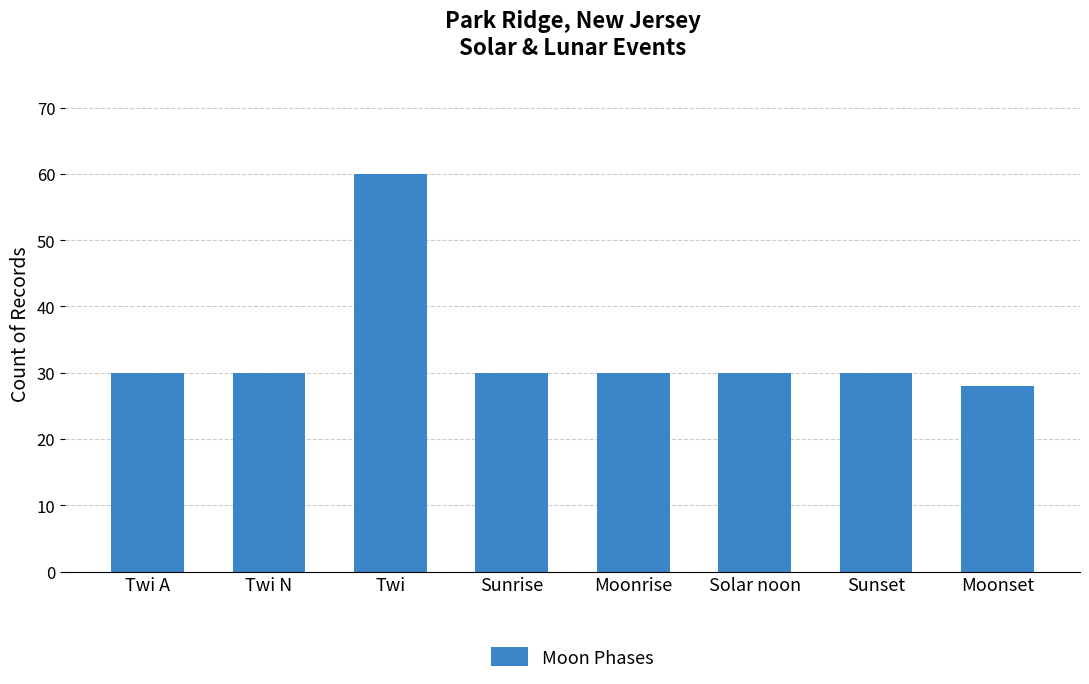

What is the label of the 7th bar from the right?

Twi N